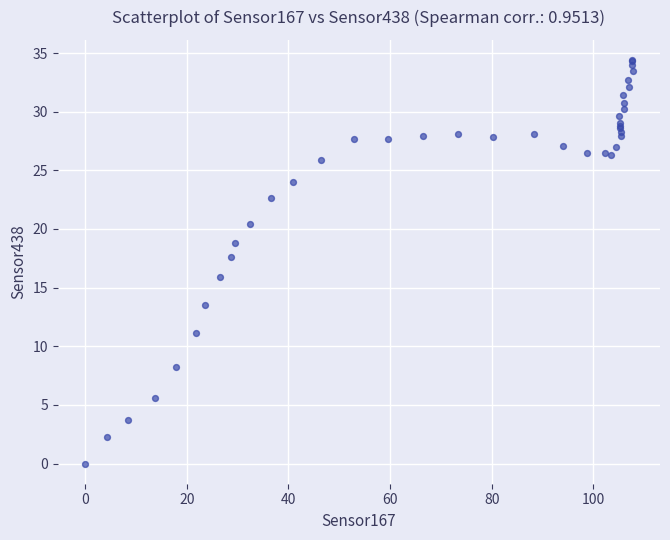

What Y value in the scatter plot is closest to 17?

17.6